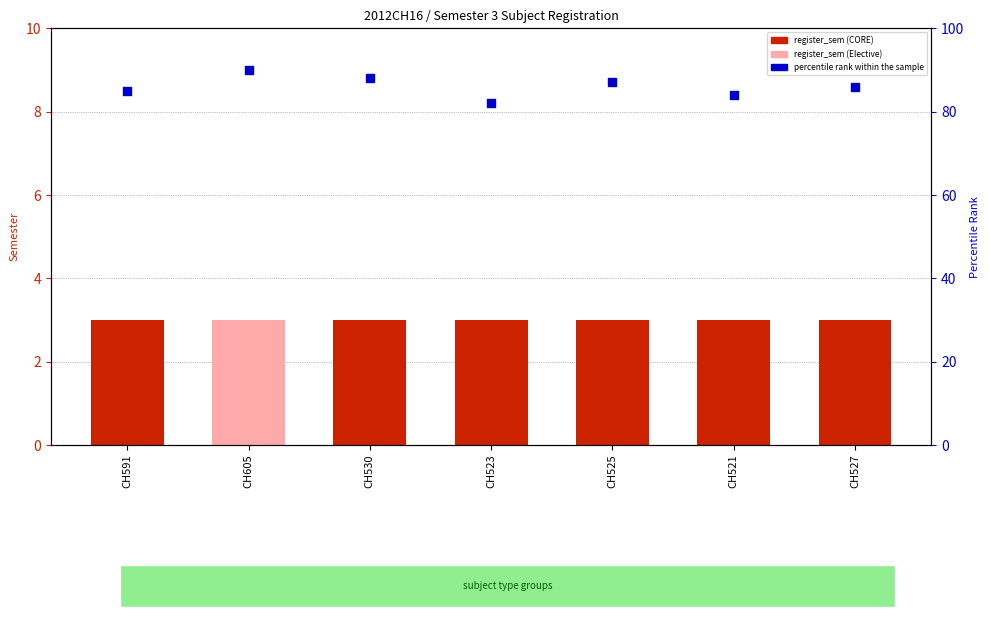

What is the change in value from CH523 to CH525?

+5